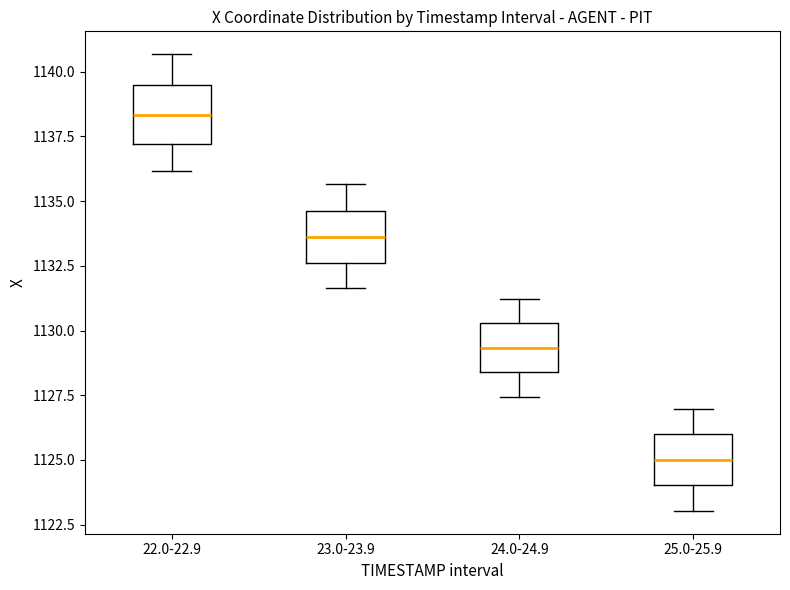

Reading left to right, read every box against the y-axis: the position of its median line, the range the box covers, and the ends of its whiskers. The values are not printed on the chart, so give them approximately, as read against the axis.

22.0-22.9: median 1138.5, box 1137.0 to 1139.5, whiskers 1136.0 to 1140.5
23.0-23.9: median 1133.5, box 1132.5 to 1134.5, whiskers 1131.5 to 1135.5
24.0-24.9: median 1129.5, box 1128.5 to 1130.5, whiskers 1127.5 to 1131.0
25.0-25.9: median 1125.0, box 1124.0 to 1126.0, whiskers 1123.0 to 1127.0